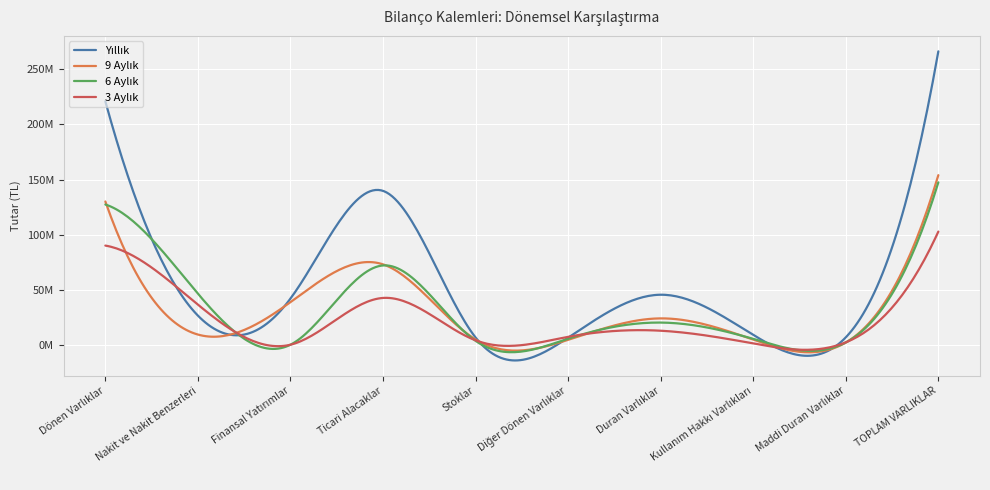

Between which two adjacent categories do 9 Aylık and 3 Aylık first intersect?

Dönen Varlıklar and Nakit ve Nakit Benzerleri